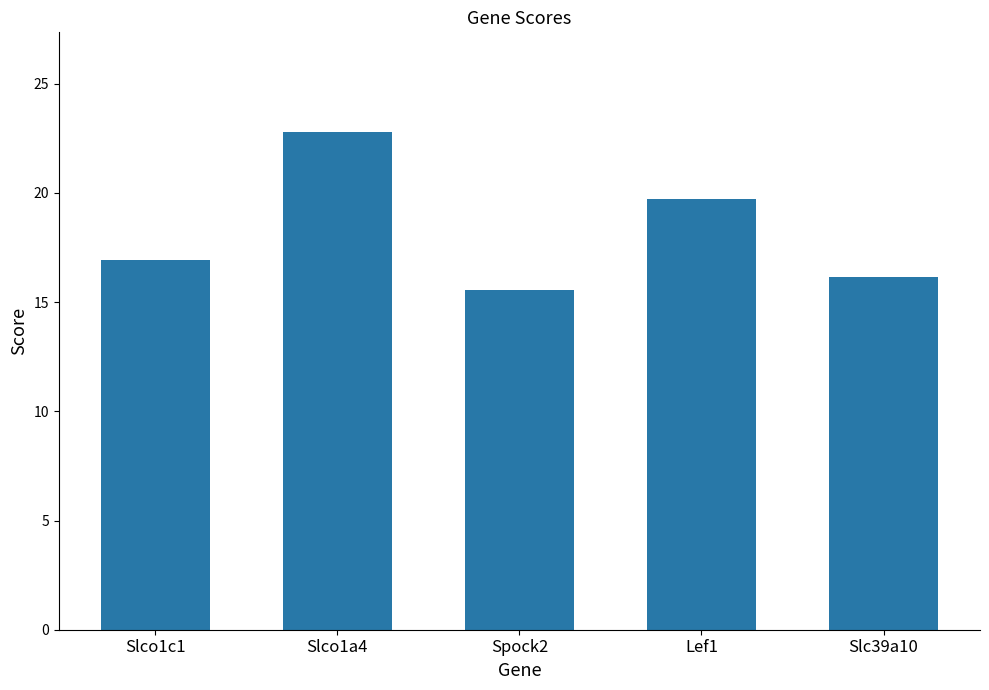

What is the greatest value displayed?

22.8